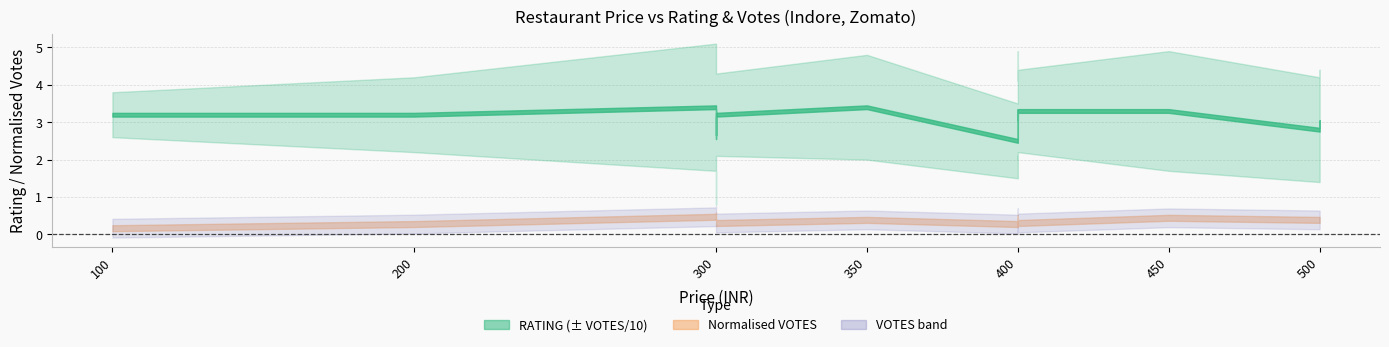

True or false: RATING and VOTES intersect in this chart.

False